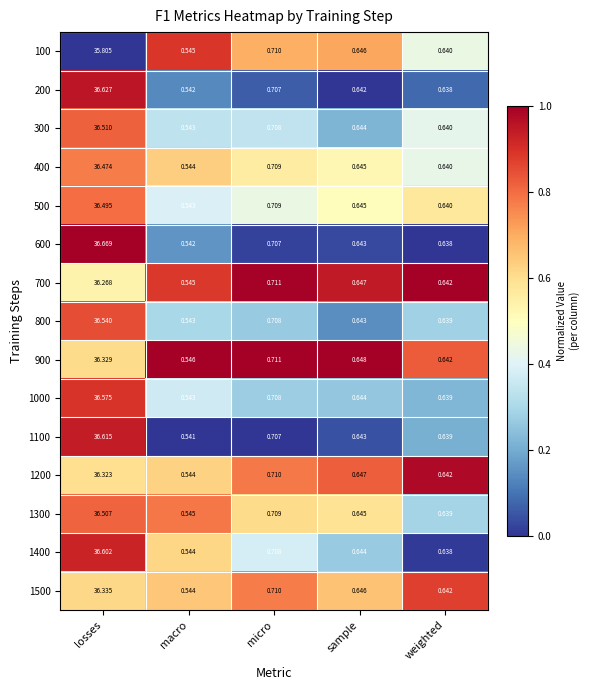

Is the value of 1500 at weighted greater than the value of 1200 at macro?

Yes